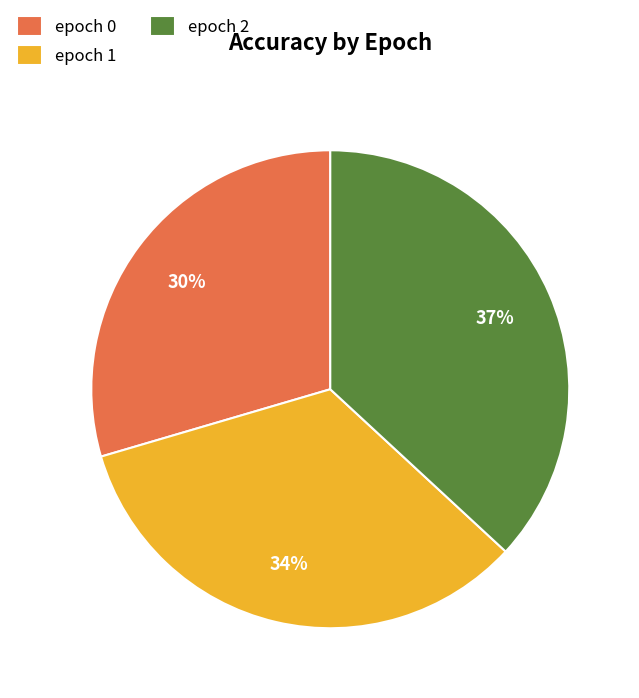

Between epoch 2 and epoch 1, which is larger?

epoch 2